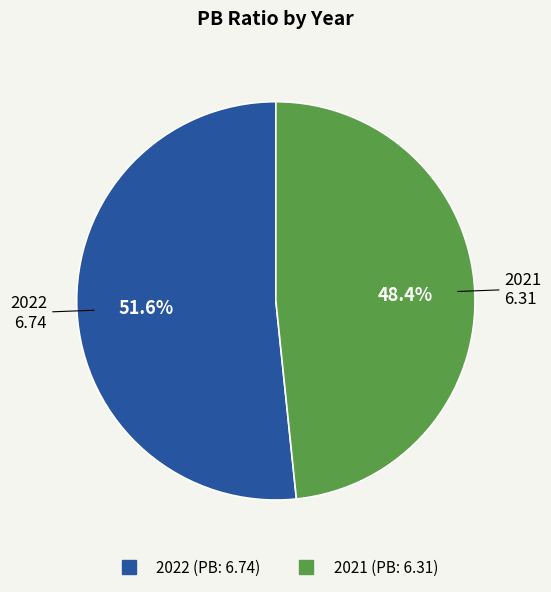

Which category accounts for the majority?

2022